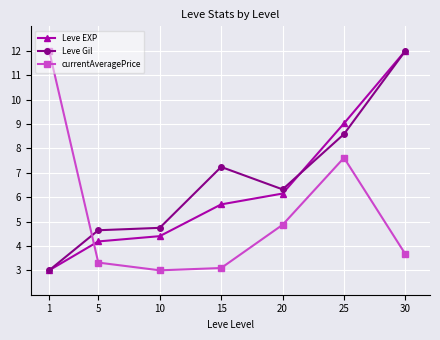

What is the greatest value displayed?

12.0